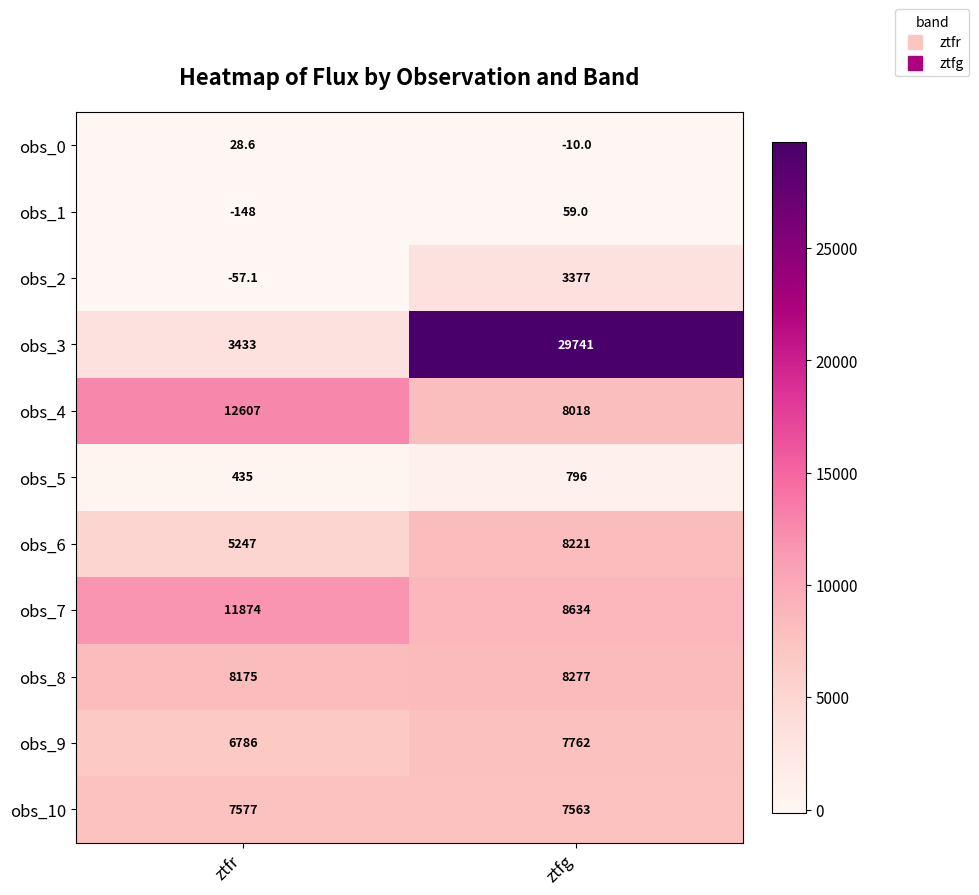

Count the number of data series in this chart.

11